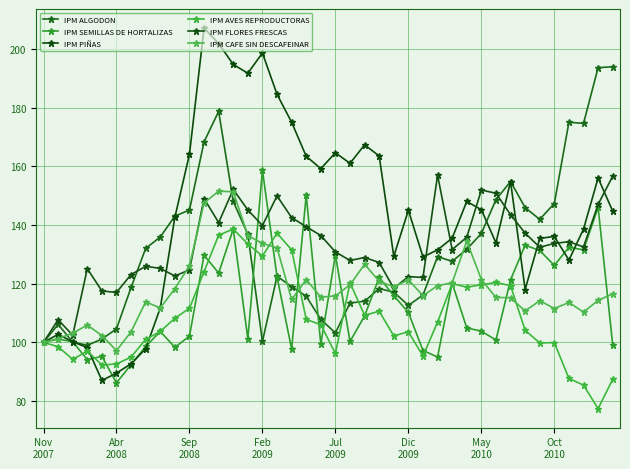

Reading left to right, what are all the values shown in this chart?

IPM ALGODON: 100.0	106.1	100.1	99.0	101.1	104.6	118.7	132.0	135.9	143.0	145.1	168.3	178.7	148.0	136.8	100.3	122.5	119.0	115.7	107.8	103.2	113.4	114.0	118.3	117.1	112.6	116.1	129.2	127.6	131.7	137.1	148.6	154.8	145.9	141.9	147.3	175.0	174.6	193.6	193.9
IPM SEMILLAS DE HORTALIZAS: 100.0	101.1	100.2	94.1	95.2	86.2	92.4	98.6	103.7	98.3	102.1	129.7	123.6	138.6	101.2	158.7	122.3	97.7	150.1	99.4	129.8	100.3	109.0	122.1	115.9	110.2	97.2	95.0	120.2	104.9	103.8	100.8	121.3	133.1	131.3	126.2	132.4	131.5	146.0	99.2
IPM PIÑAS: 100.0	102.7	100.2	98.2	87.0	89.5	92.7	97.8	111.7	142.6	164.1	207.1	201.8	194.7	191.7	198.6	184.5	175.0	163.4	159.2	164.6	161.0	167.3	163.5	129.3	145.0	129.1	131.5	135.5	148.0	145.2	133.9	154.8	118.0	135.4	136.1	128.0	138.6	156.0	144.7
IPM AVES REPRODUCTORAS: 100.0	98.5	94.2	97.0	92.3	92.6	95.0	101.0	103.7	108.2	111.6	124.1	136.5	138.6	133.5	129.4	137.2	131.5	107.8	106.0	96.2	120.3	109.2	110.6	102.2	103.6	95.3	106.9	120.0	118.8	119.6	120.4	119.3	104.1	99.8	99.9	87.7	85.4	77.4	87.4
IPM FLORES FRESCAS: 100.0	107.7	102.4	125.1	117.5	117.0	123.1	125.9	125.2	122.6	124.7	149.0	140.8	152.1	145.1	139.8	149.9	142.5	139.4	136.4	130.8	127.9	128.9	127.2	118.4	122.4	122.1	157.0	131.6	135.8	151.9	150.8	143.5	137.2	132.4	133.7	134.3	132.5	147.0	156.6
IPM CAFE SIN DESCAFEINAR: 100.0	101.3	103.1	105.9	102.3	97.2	103.6	113.8	111.7	118.3	126.0	147.5	151.5	151.3	136.4	133.7	132.2	114.6	121.4	115.4	115.8	119.6	126.6	120.8	118.9	121.3	115.9	119.3	120.3	134.5	121.4	115.3	115.2	110.7	114.2	111.5	113.6	110.3	114.3	116.5